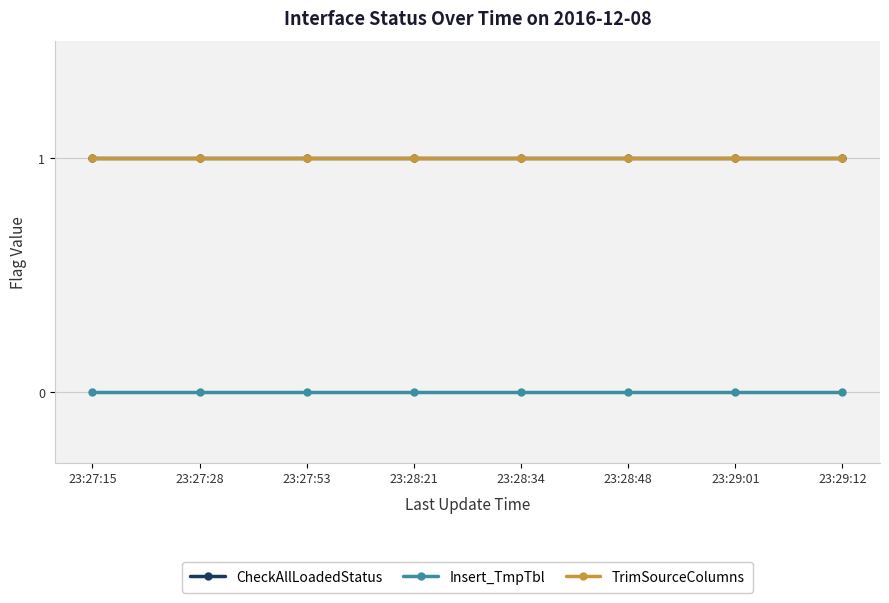

At which category is the sum across all series the highest?

23:27:15